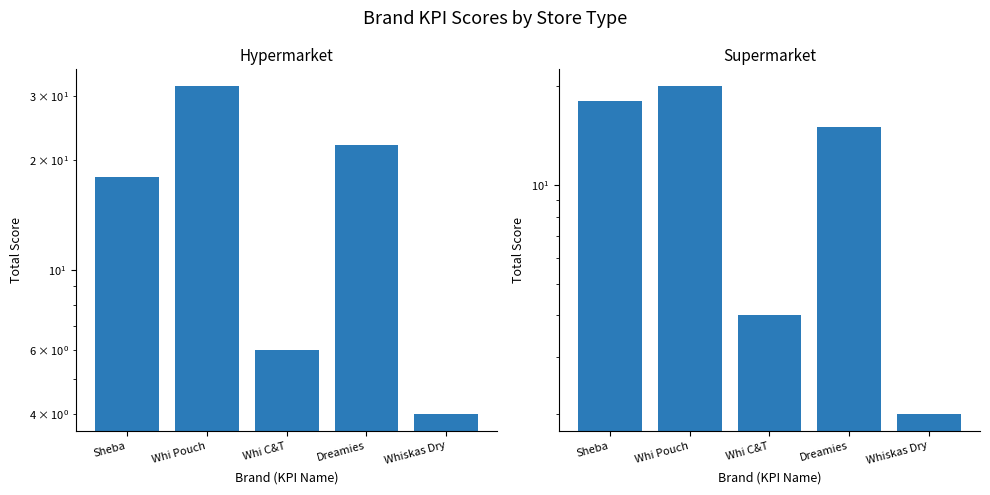

Which series changed the most between Whi C&T and Whiskas Dry?

Hypermarket